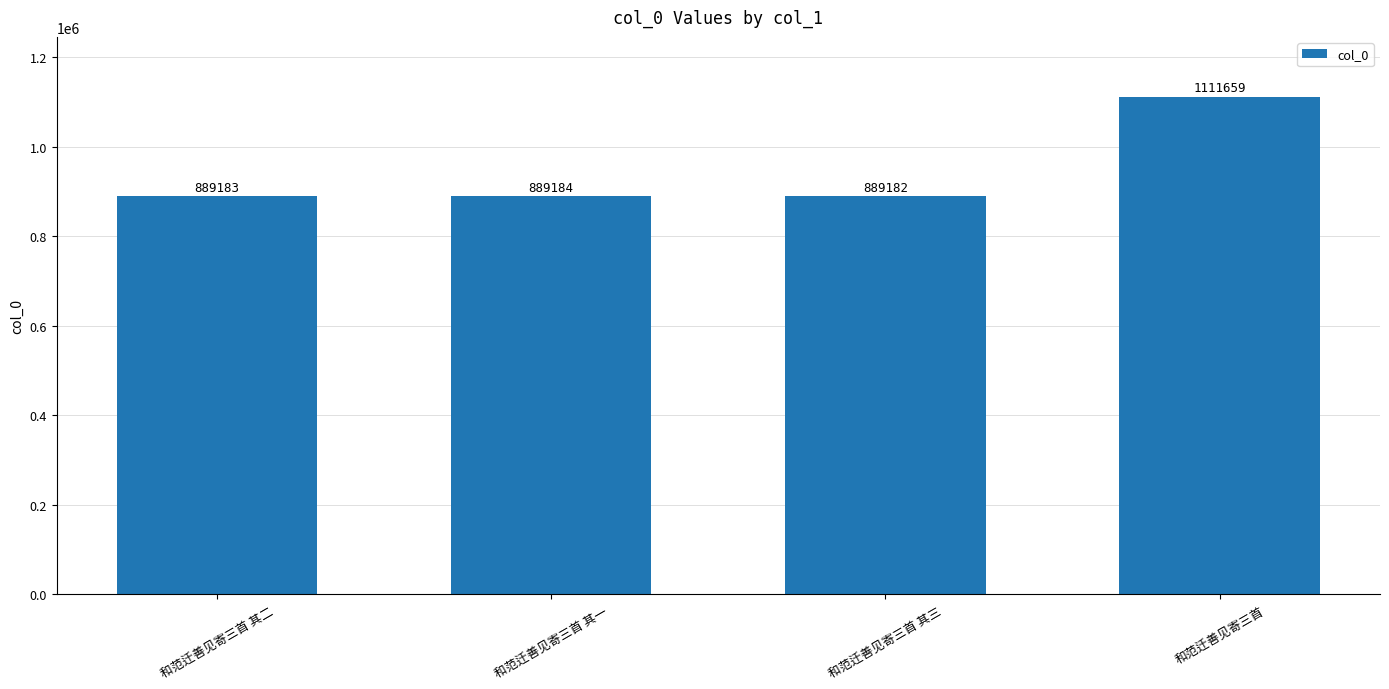

What is the change in value from 和范迁善见寄三首 其一 to 和范迁善见寄三首 其三?

-2